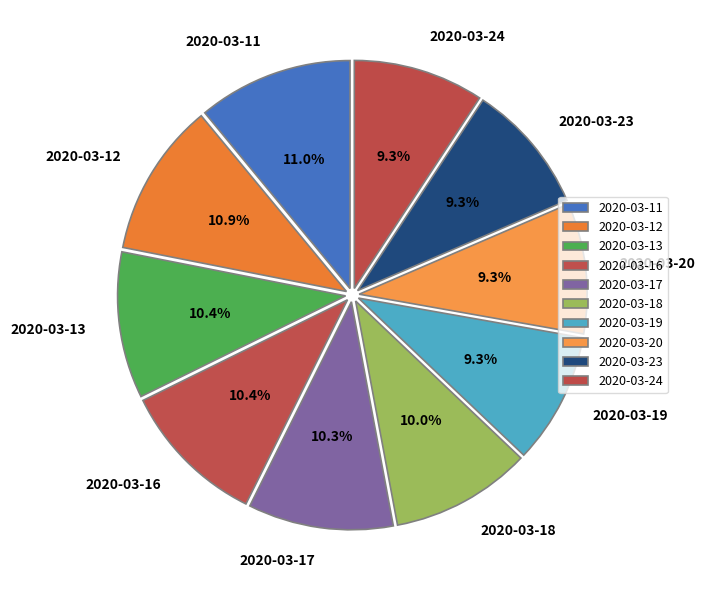

To the nearest percent, what is the difference between the 2020-03-20 and 2020-03-12 slice percentages?

2%